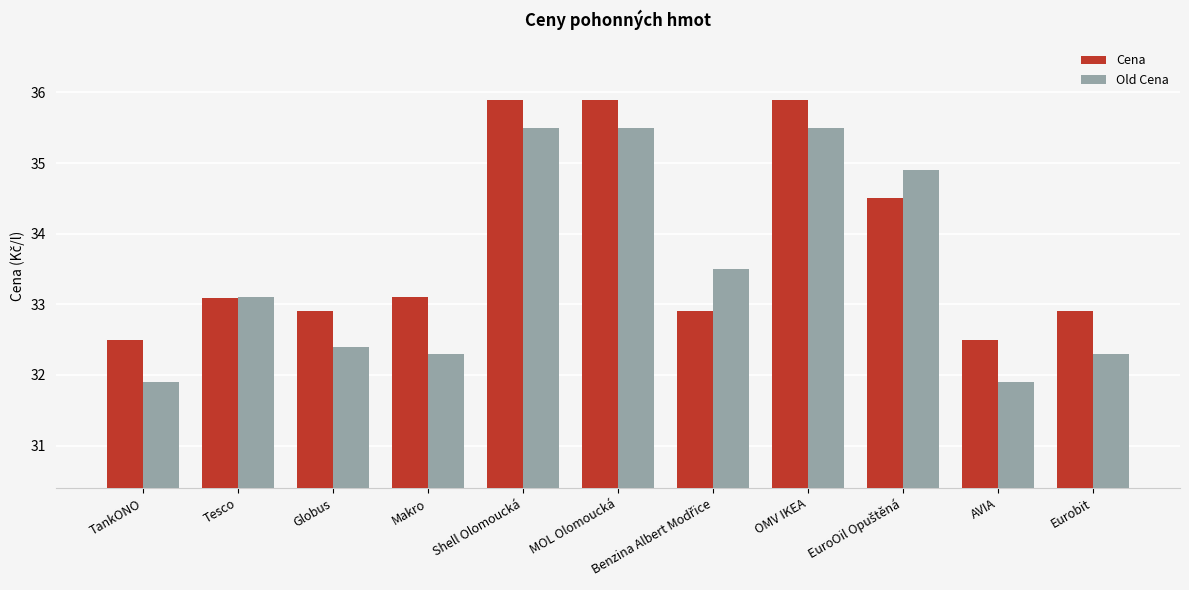

True or false: Old Cena has a value of 41.8 at AVIA.

False